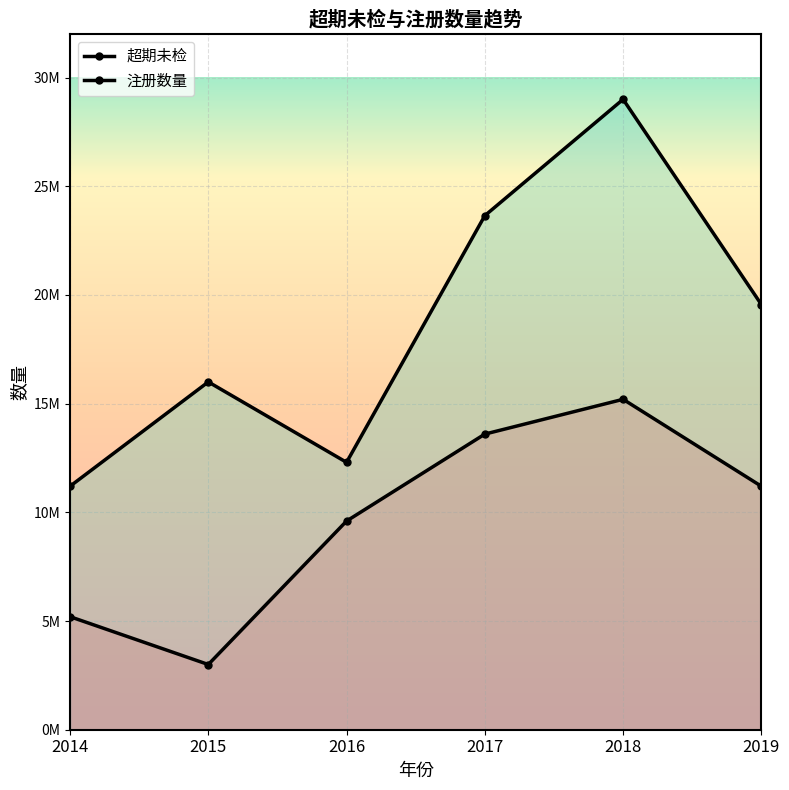

What is the smallest value displayed?

3000000